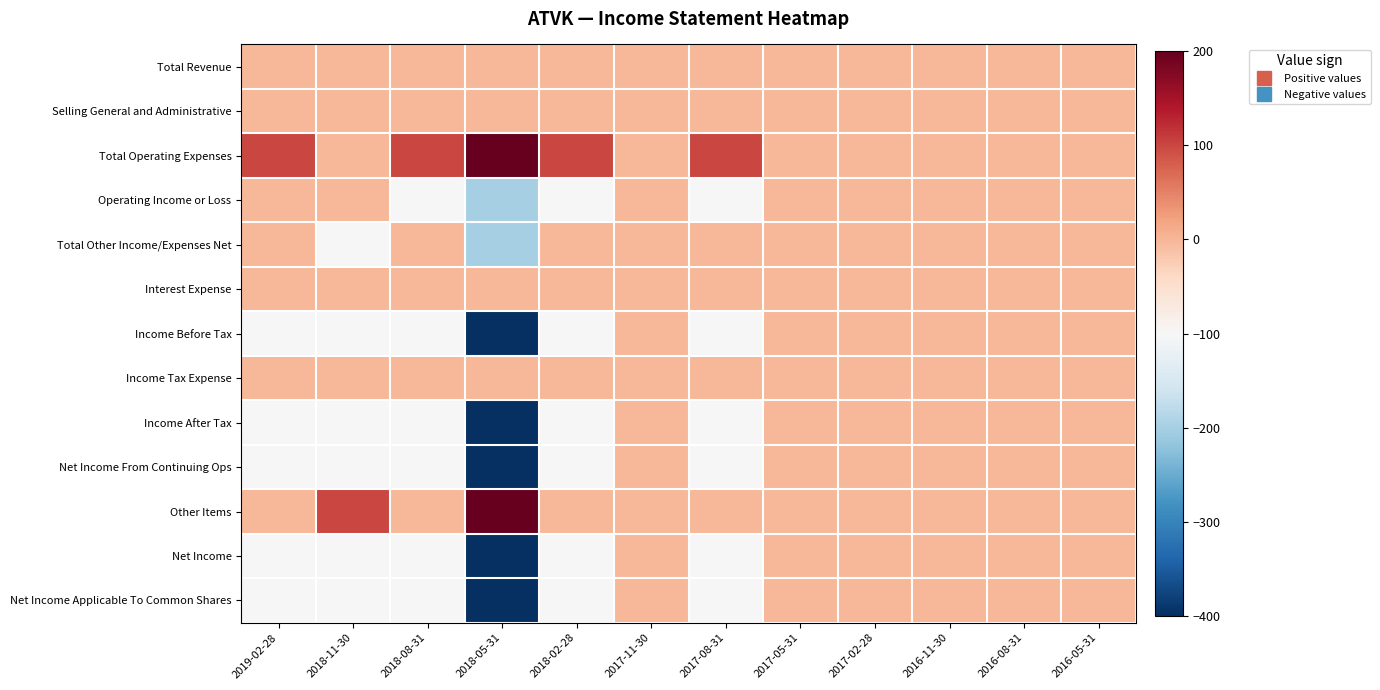

At which category is the sum across all series the highest?

2017-11-30